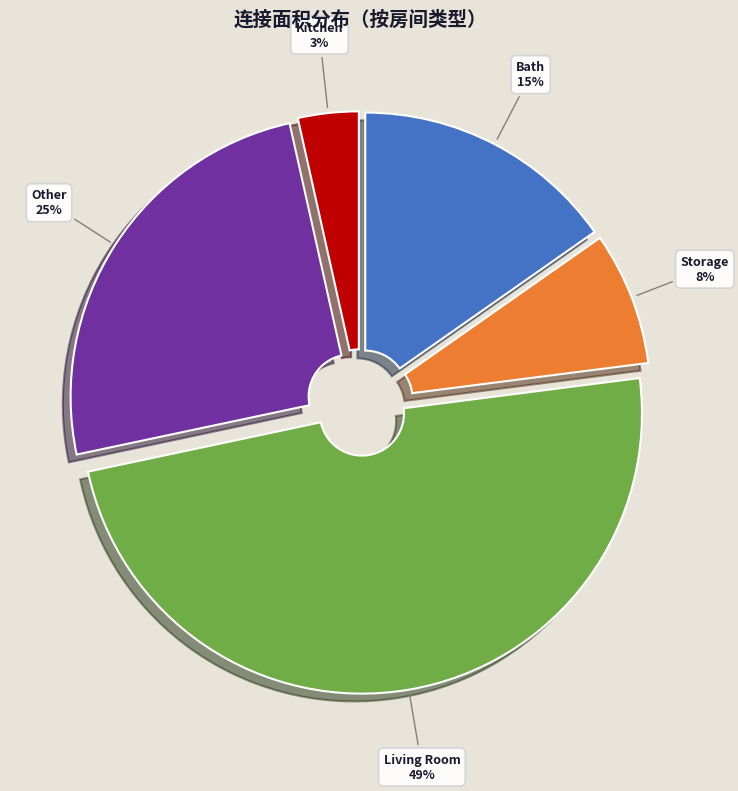

Which has a higher value, Living Room or Kitchen?

Living Room